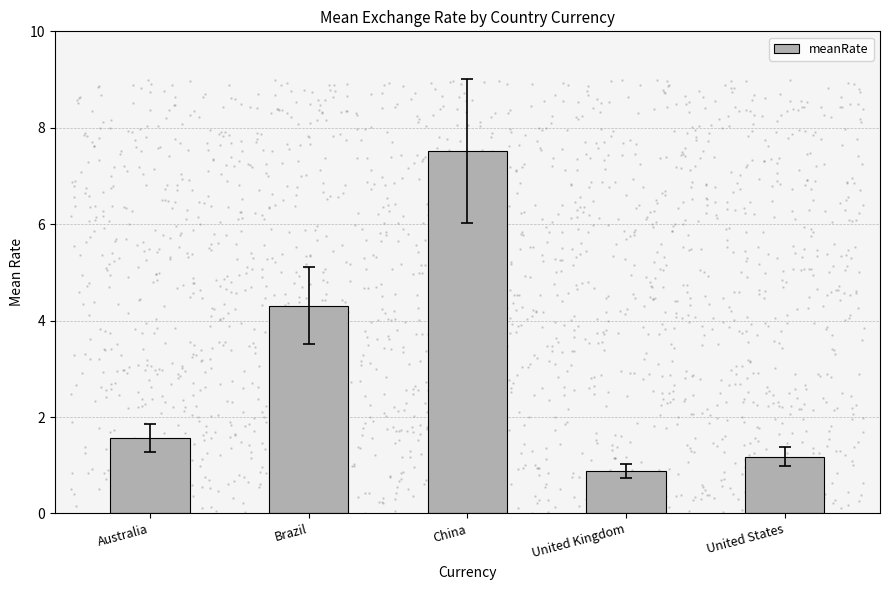

What is the ratio of the value at China to the value at Australia?

4.8